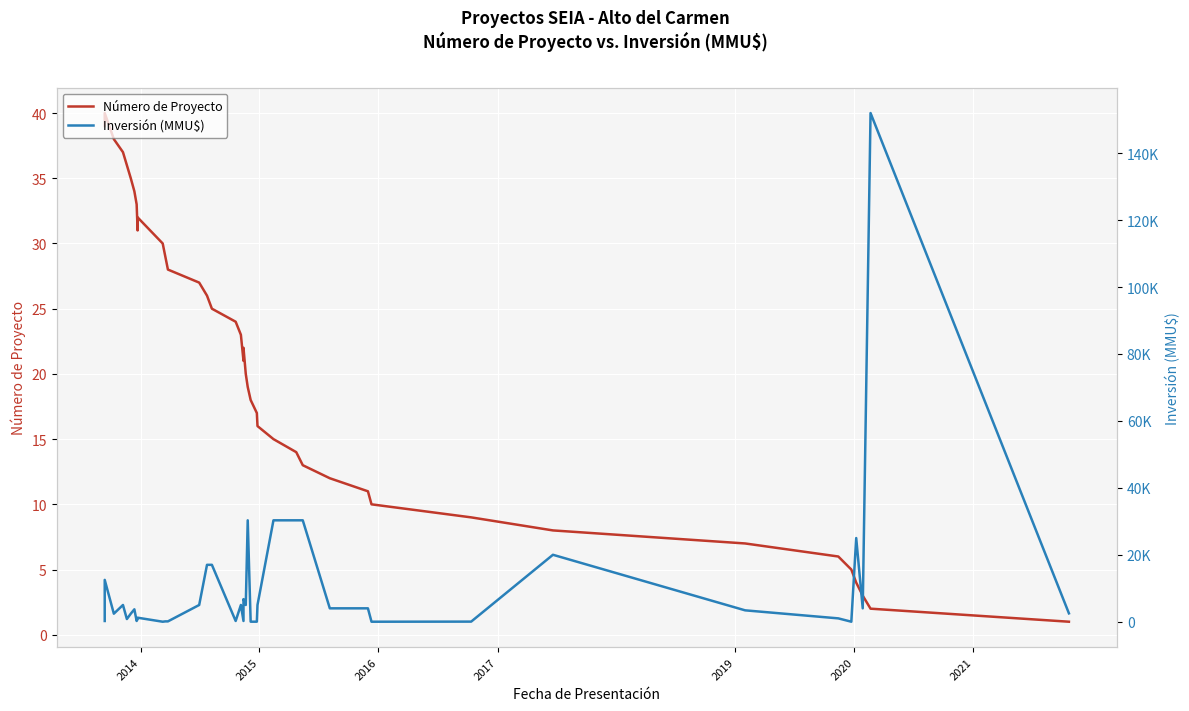

Which series has the widest spread of values?

Inversión (MMU$)